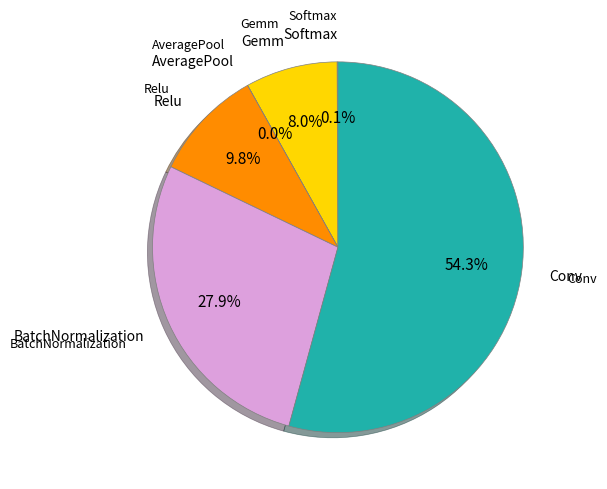

Does any single category account for the majority?

Yes